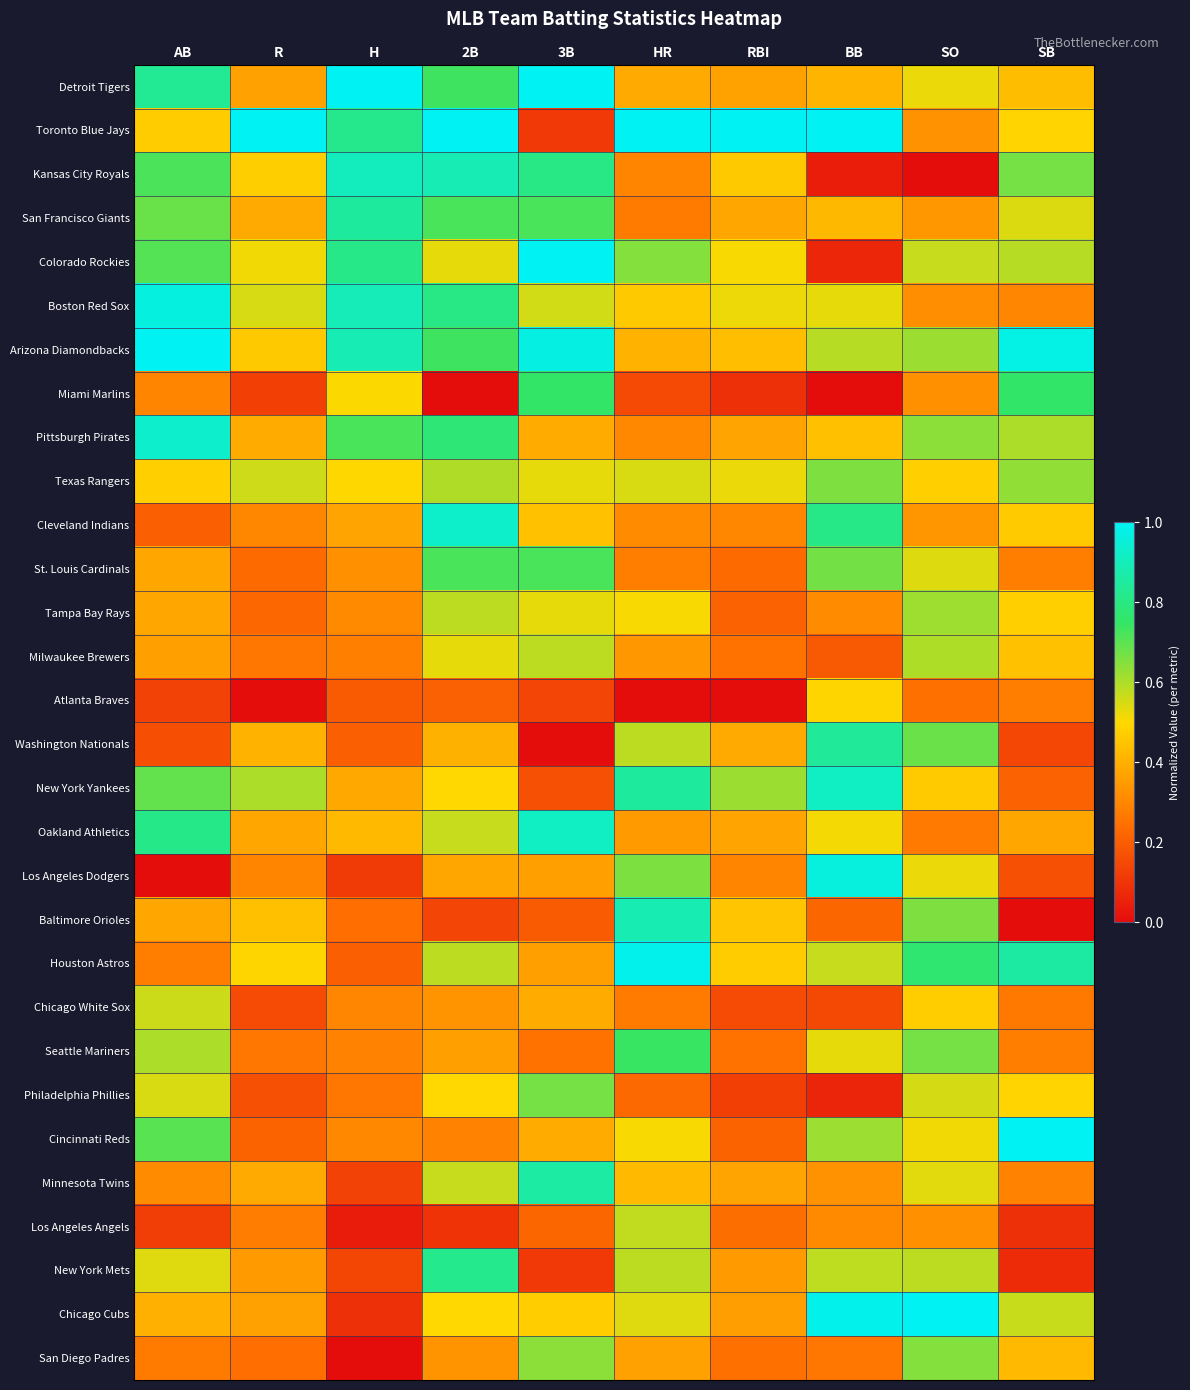

At which category is the sum across all series the highest?

2B